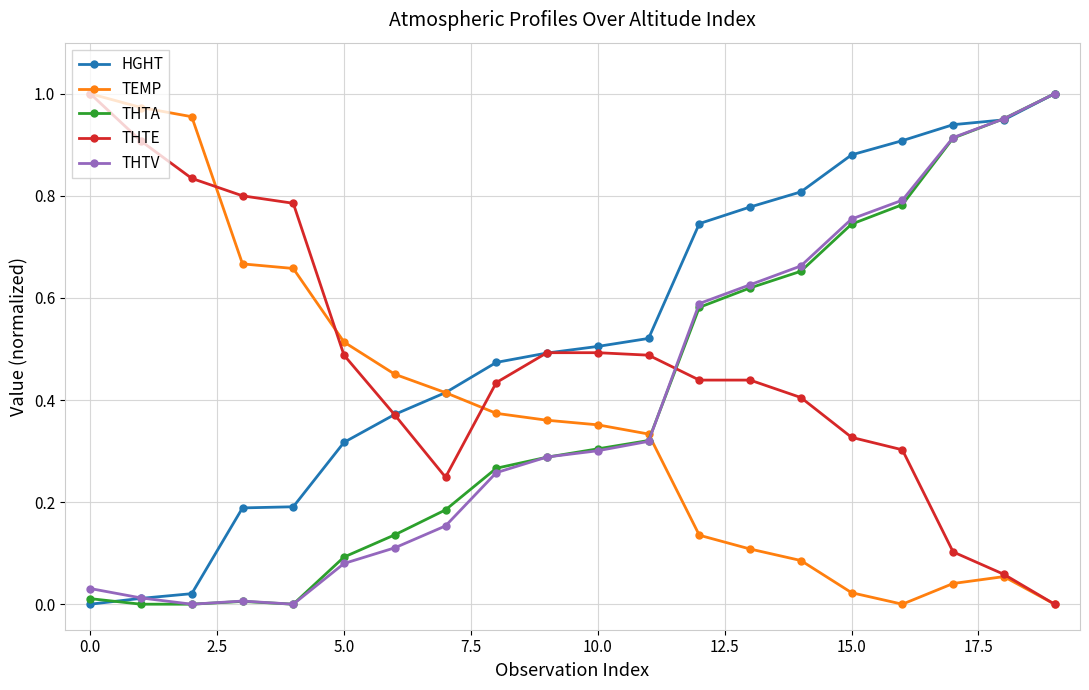

Which series has the largest total across all categories?

HGHT